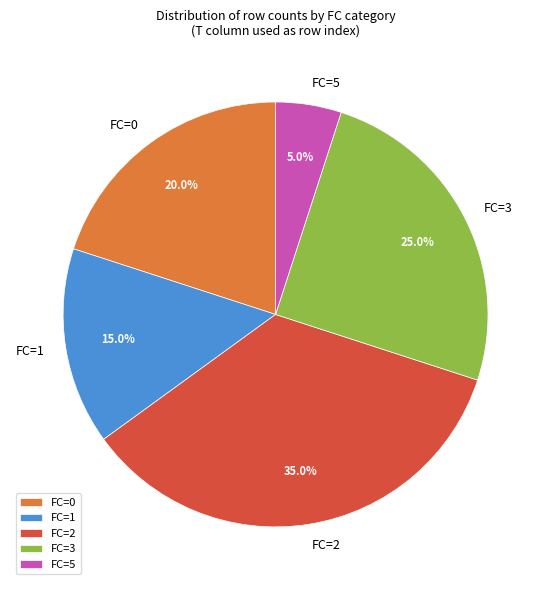

What is the ratio of the value at FC=0 to the value at FC=3?

0.8